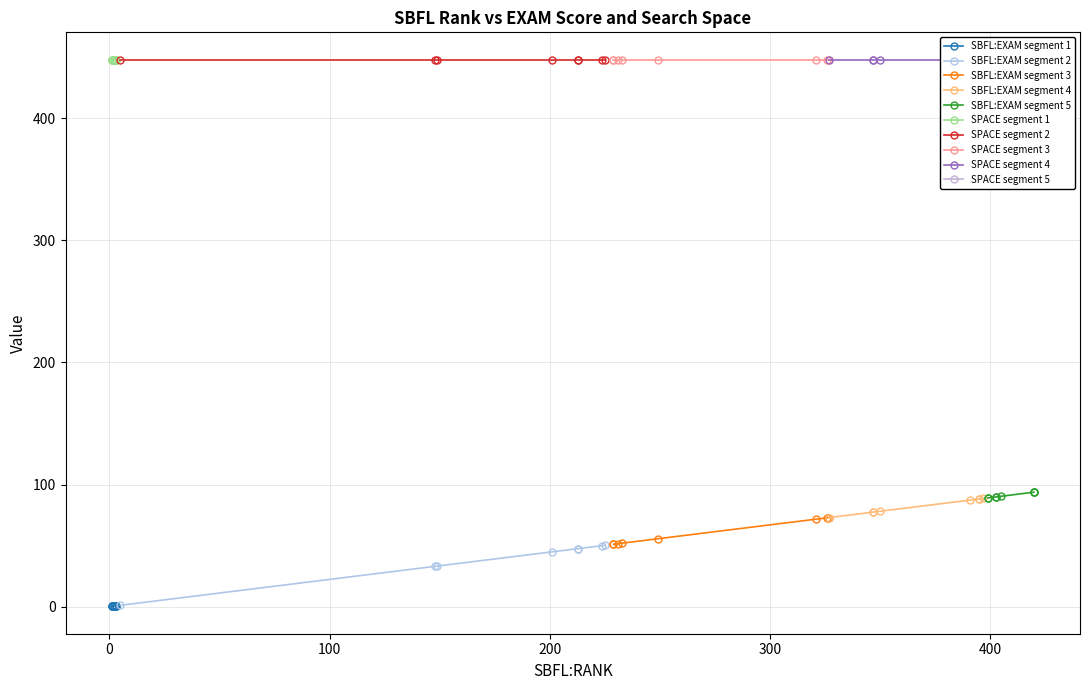

True or false: SBFL:EXAM and SPACE cross at least once.

False